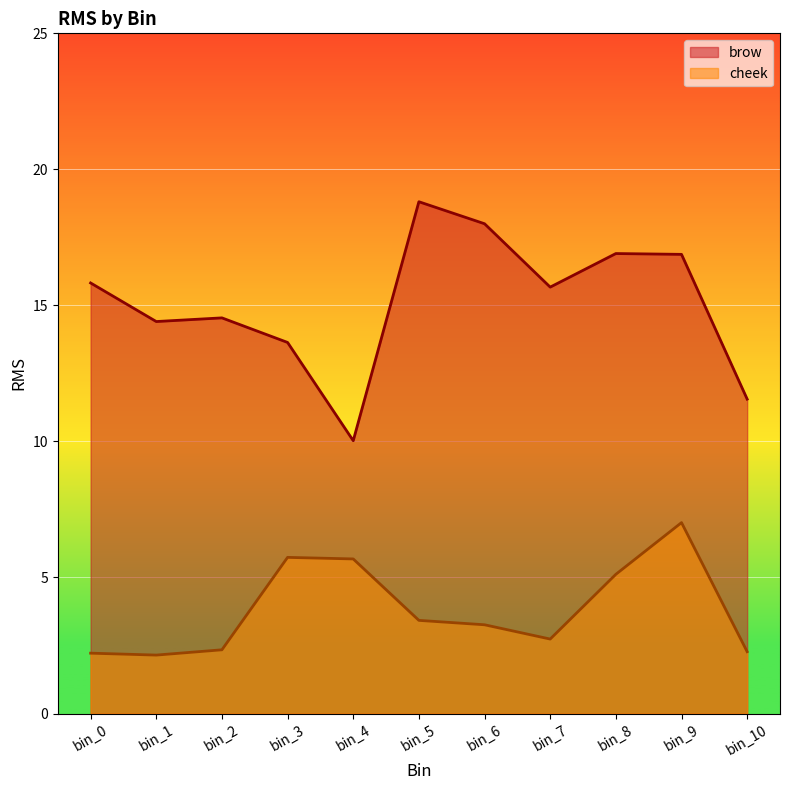

Which category has the lowest value across all series?

bin_1